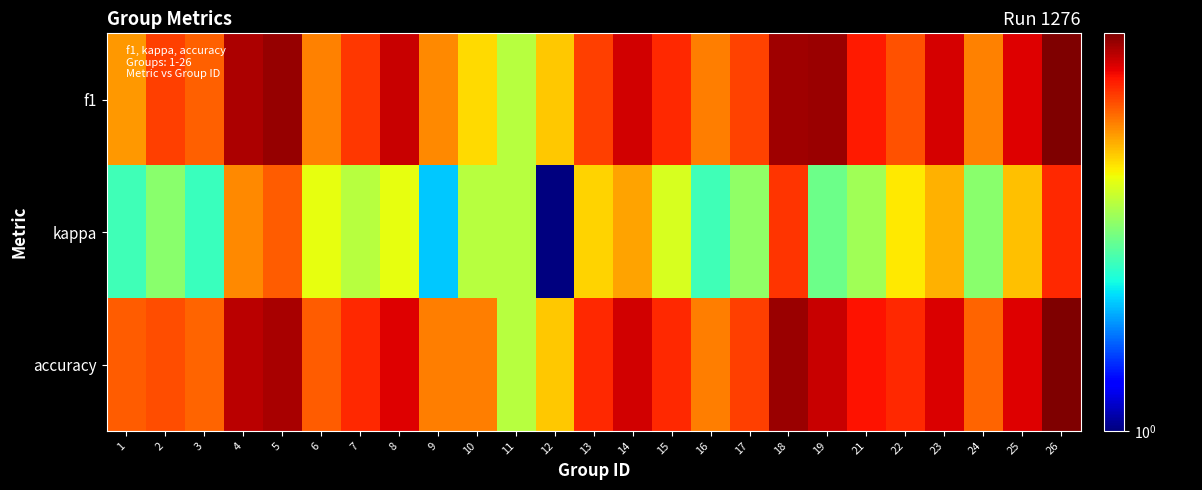

At 13, list the series in order from smallest to largest.

kappa, f1, accuracy